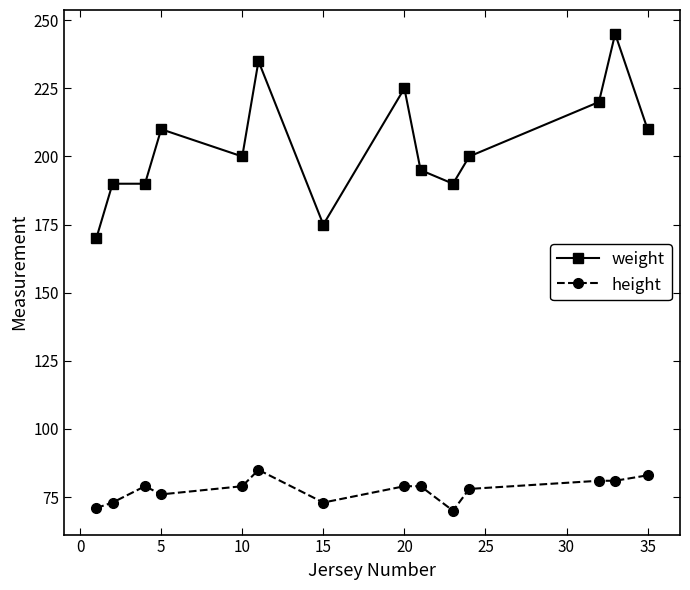

What is the value of the height point at the 8th from the left?

79